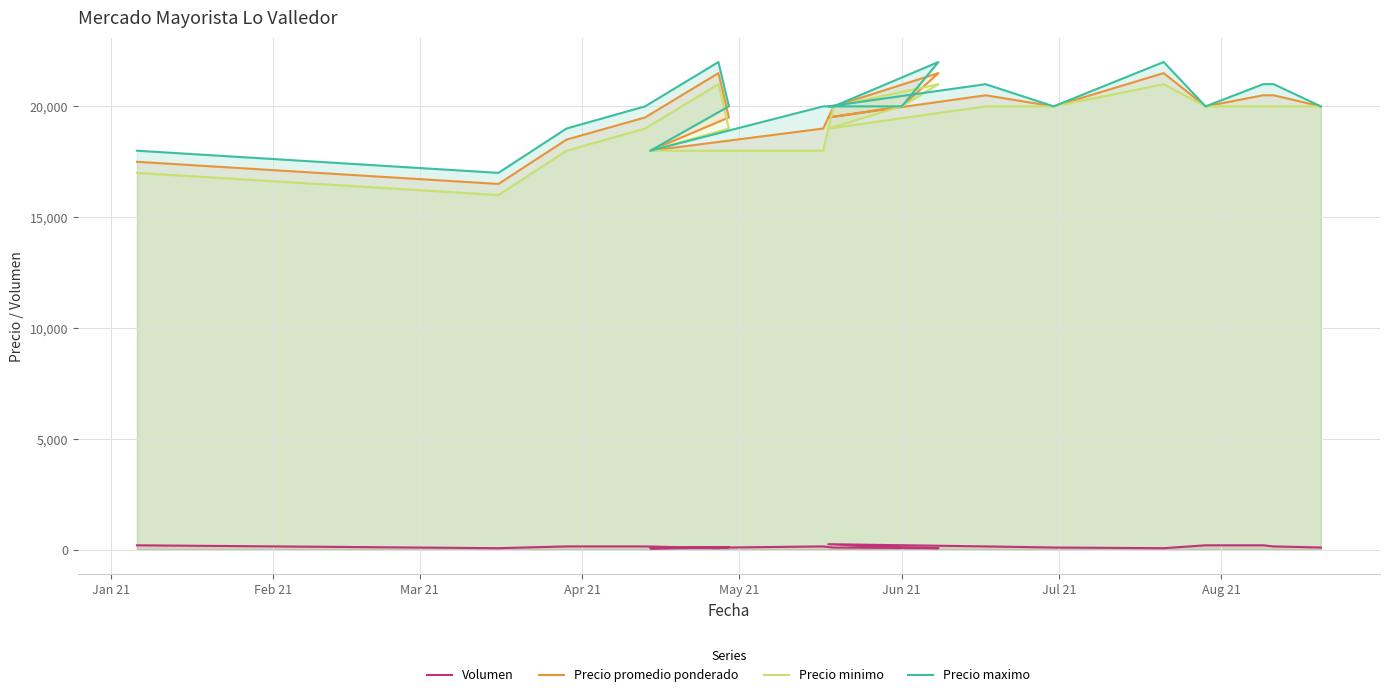

Which series has the largest range (max minus min)?

Precio promedio ponderado